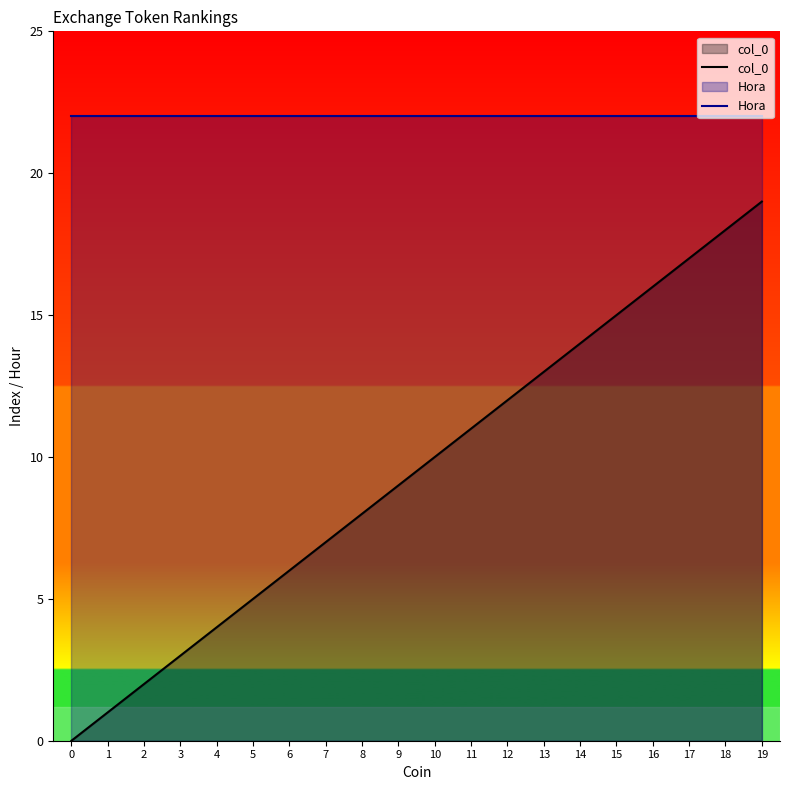

True or false: Hora and col_0 intersect in this chart.

False